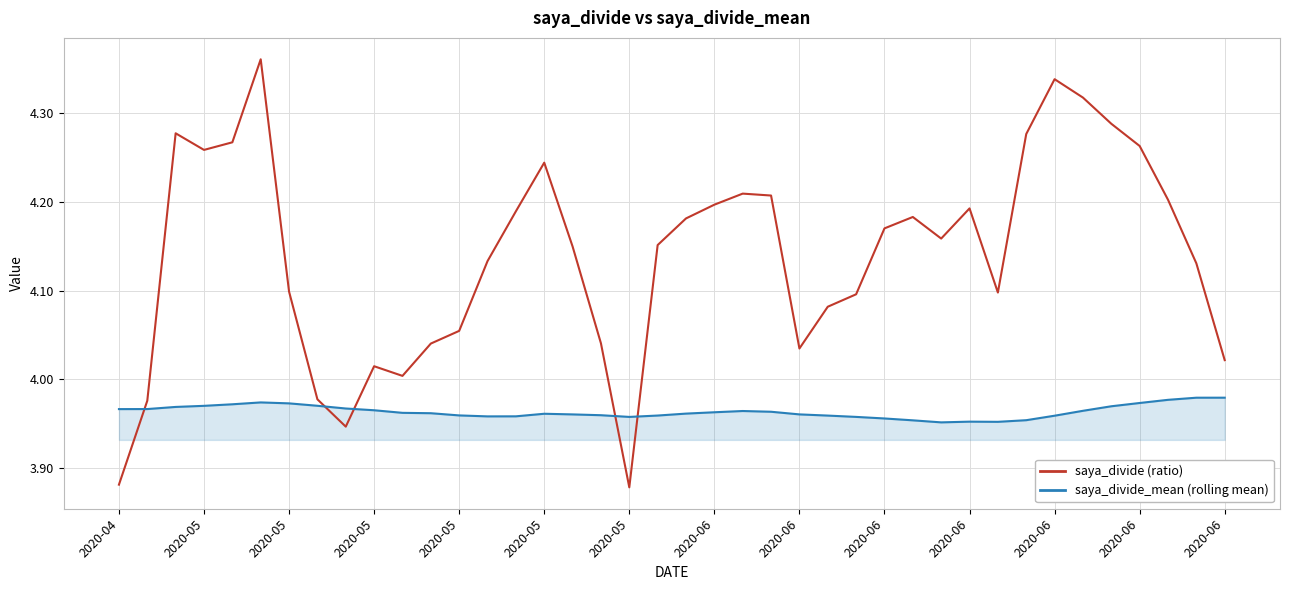

How many lines are shown in the chart?

2